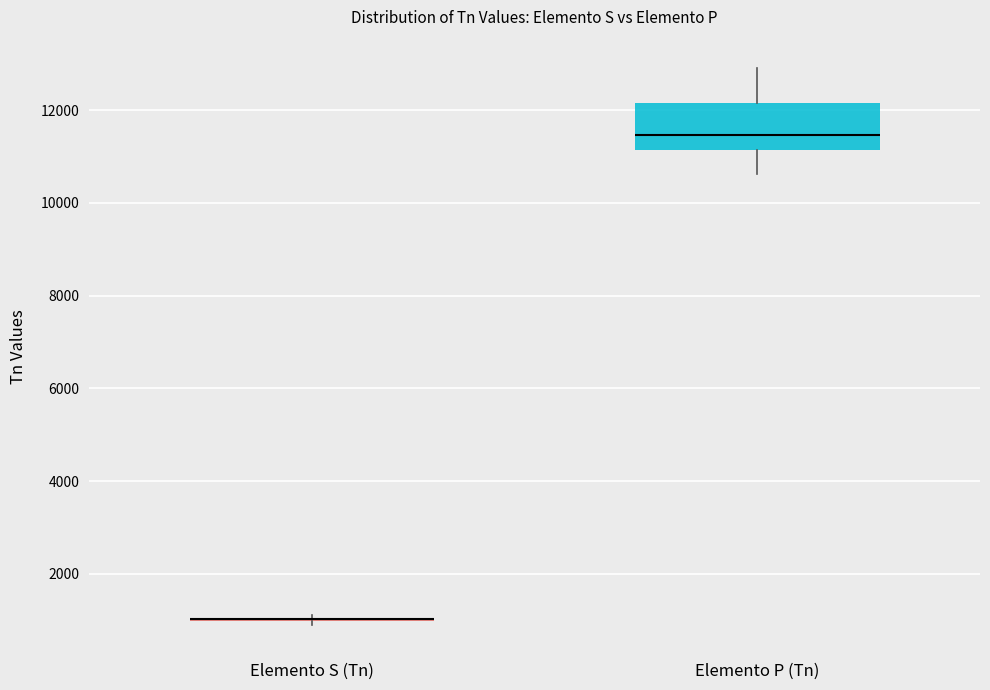

Reading left to right, read every box against the y-axis: the position of its median line, the range the box covers, and the ends of its whiskers. The values are not printed on the chart, so give them approximately, as read against the axis.

Elemento S (Tn): box collapsed to a line at 1000, whiskers 800 to 1200
Elemento P (Tn): median 11400, box 11200 to 12200, whiskers 10600 to 13000